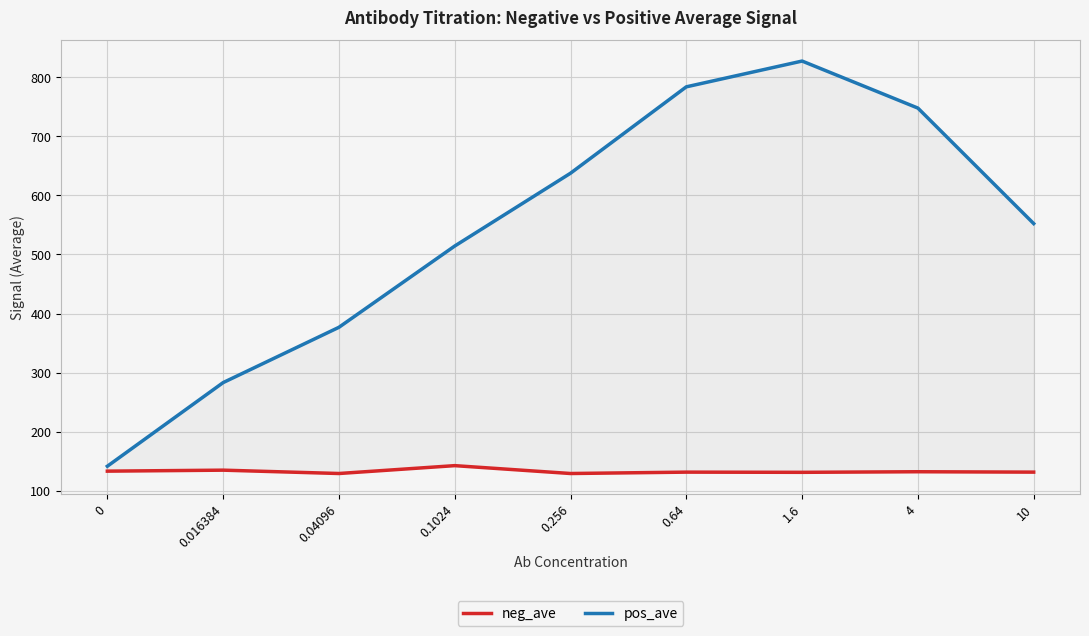

The value of neg_ave at 0.64 is 38.8. True or false?

False